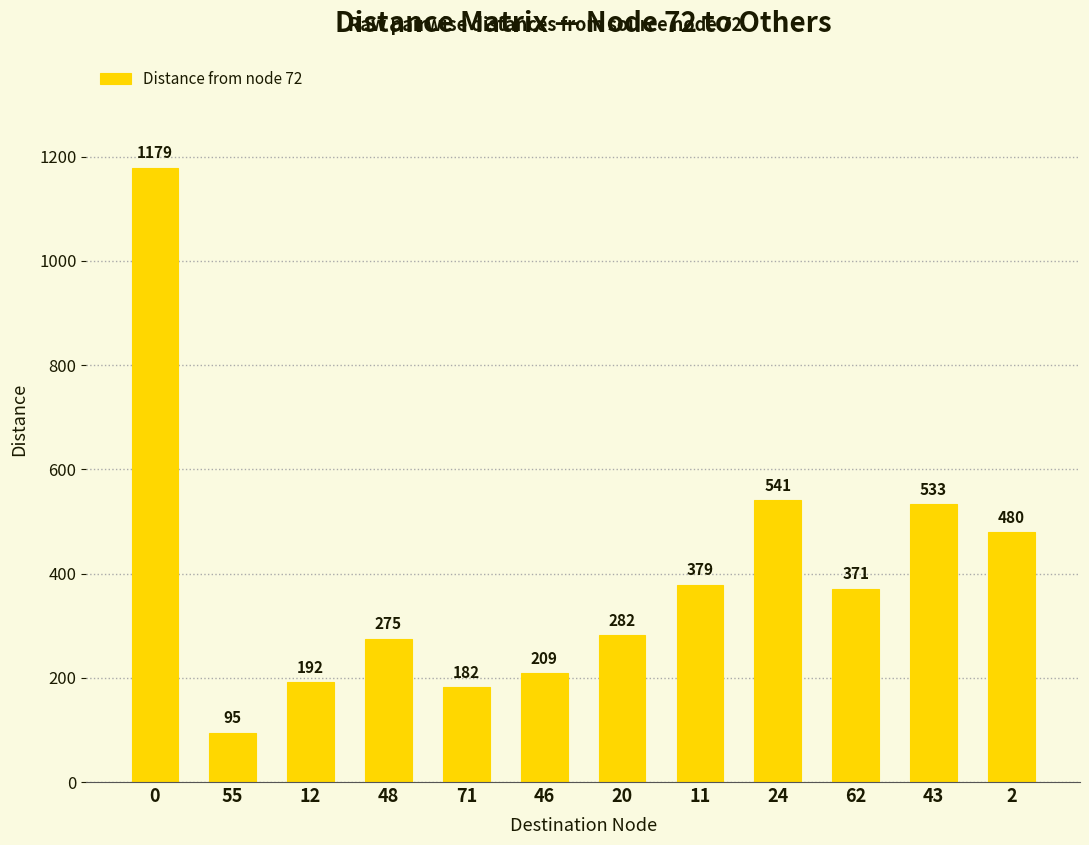

How many values are below 371?

6